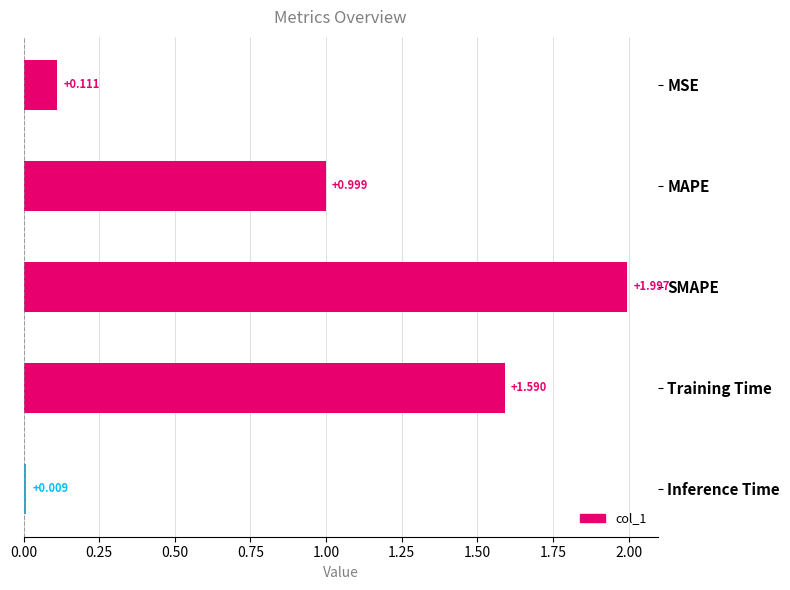

What is the greatest value displayed?

2.0